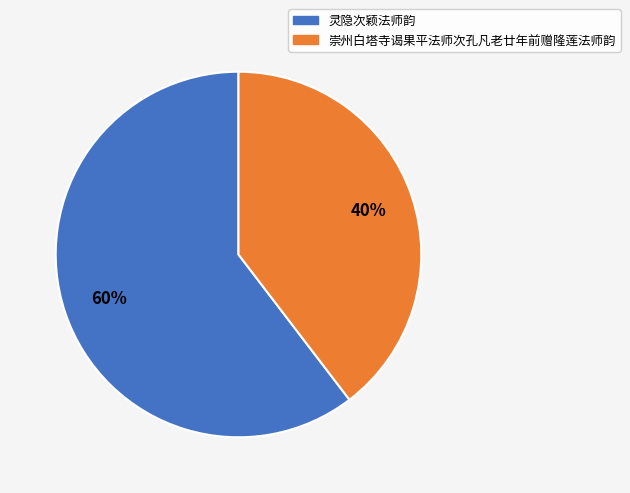

What is the ratio of the value at 灵隐次颖法师韵 to the value at 崇州白塔寺谒果平法师次孔凡老廿年前赠隆莲法师韵?

1.5